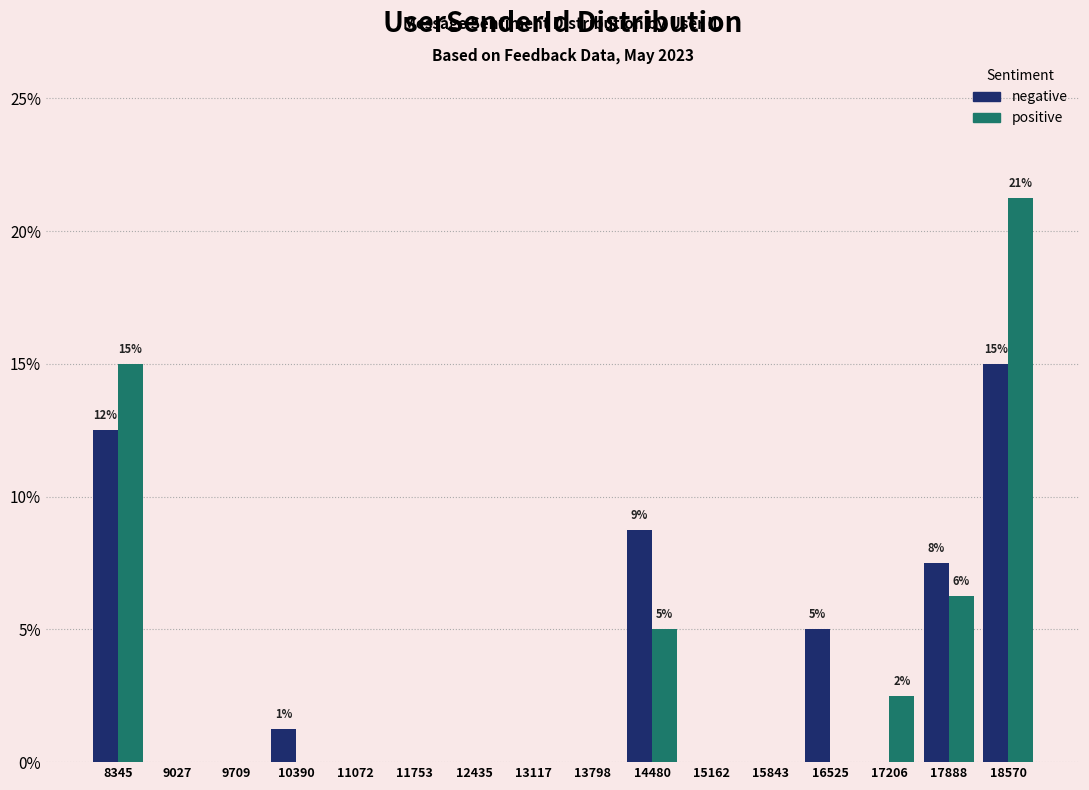

In the positive series, which range on the x-axis has the tallest bar?

18200 to 18900